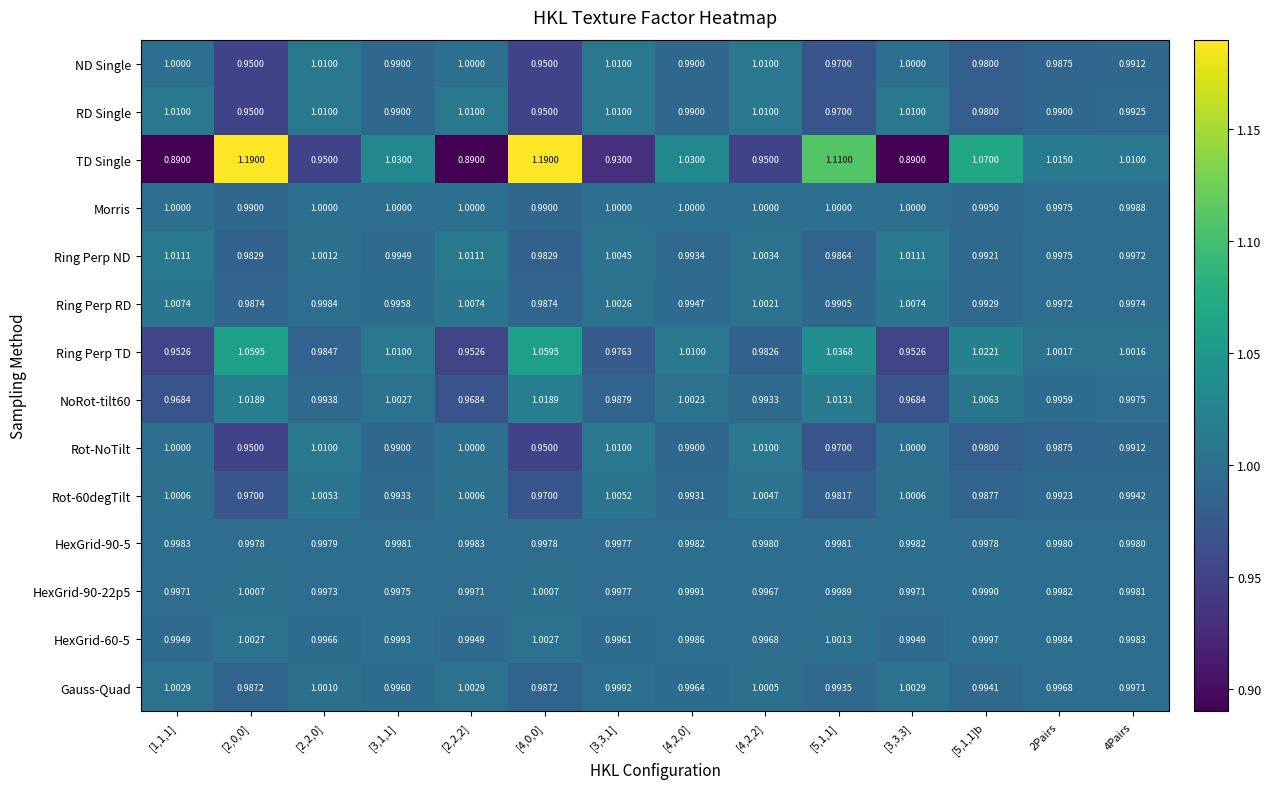

Which series has the largest total across all categories?

TD Single